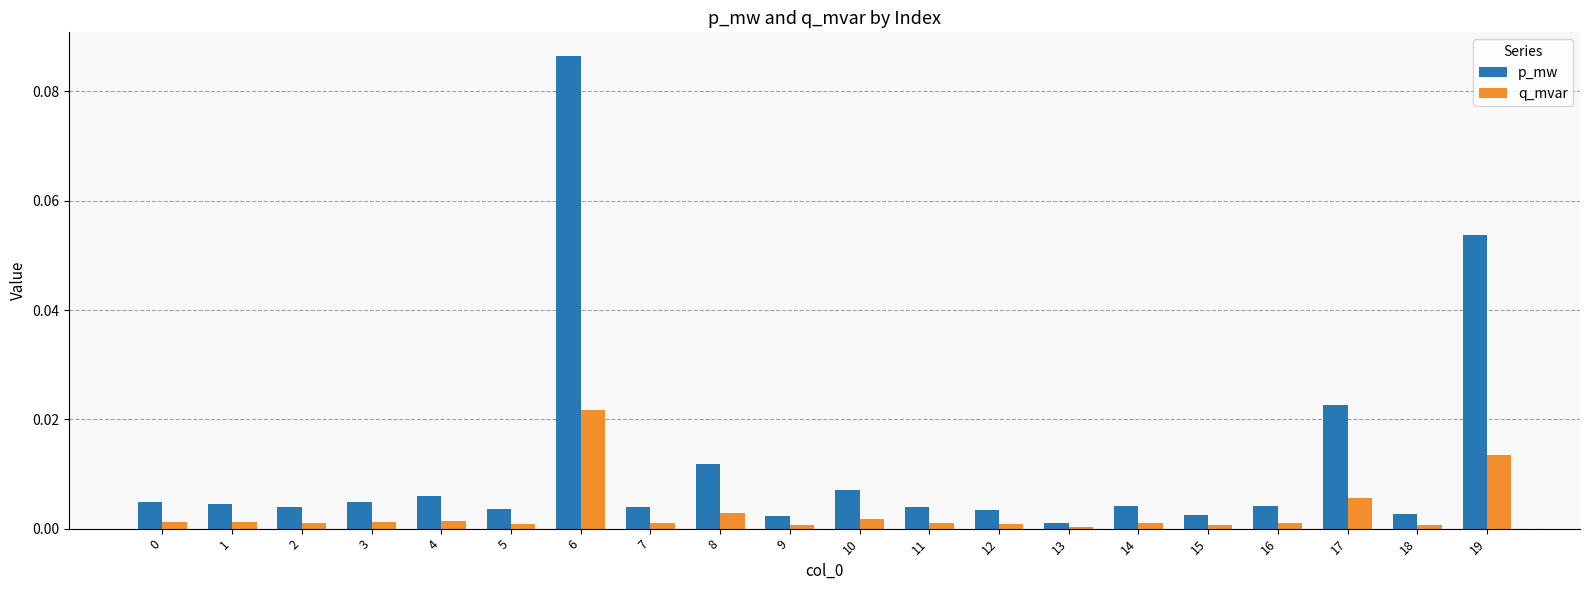

How many series are shown in this chart?

2